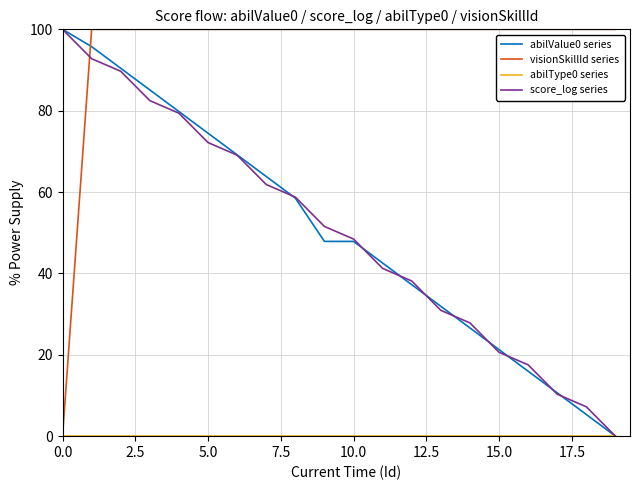

Which series has the largest total across all categories?

visionSkillId series